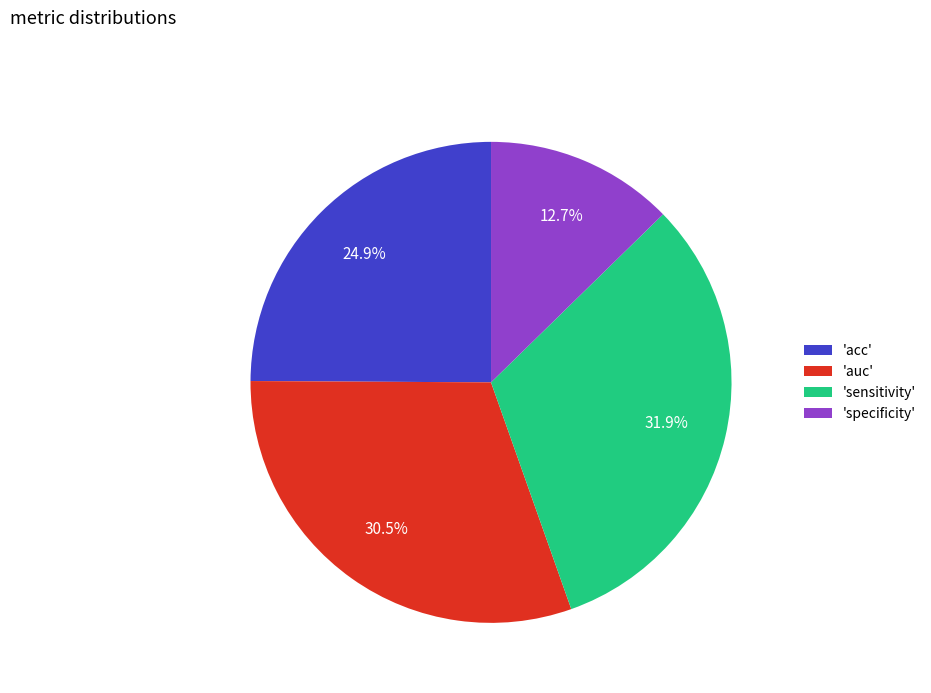

Rank the categories by value from lowest to highest.

'specificity', 'acc', 'auc', 'sensitivity'